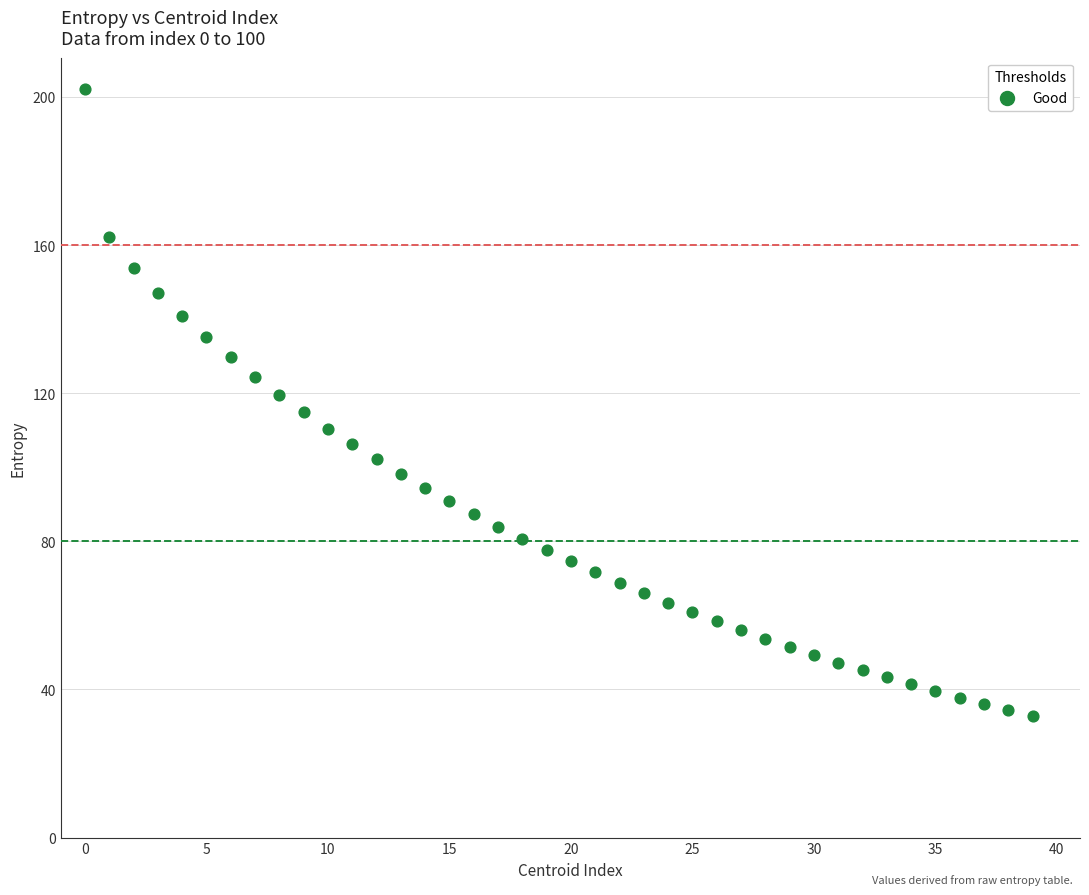

What is the range of Y values (max minus min)?

169.2